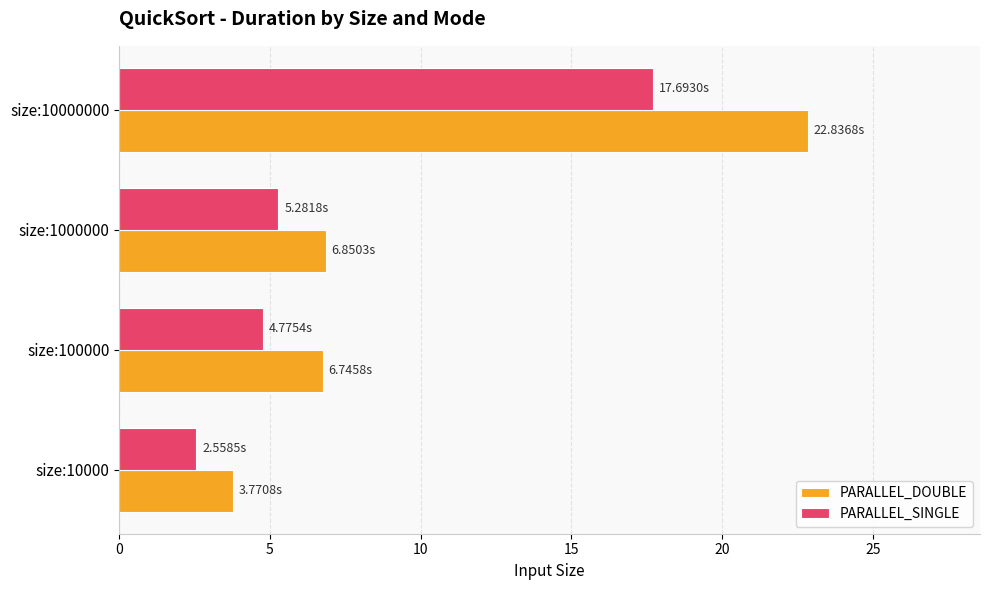

What is the minimum value shown in the chart?

2.6